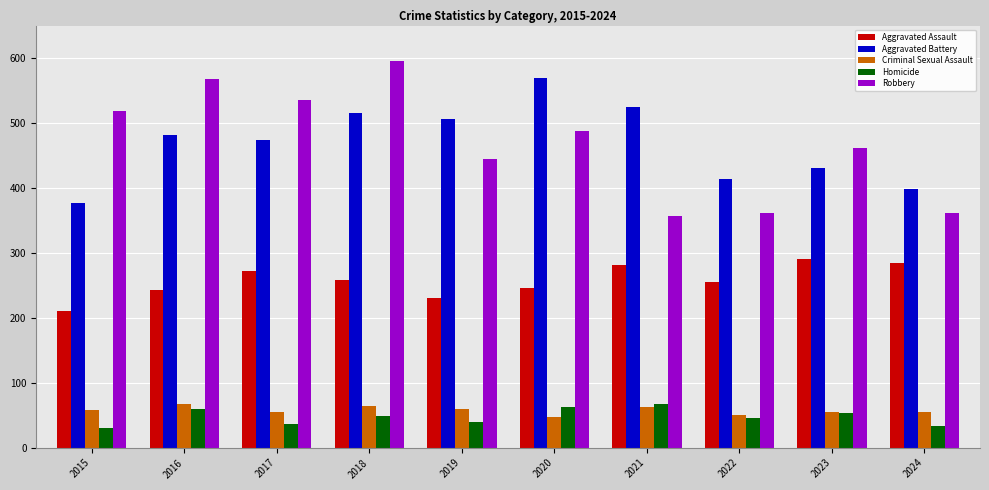

What are all the series names shown in the legend?

Aggravated Assault, Aggravated Battery, Criminal Sexual Assault, Homicide, Robbery